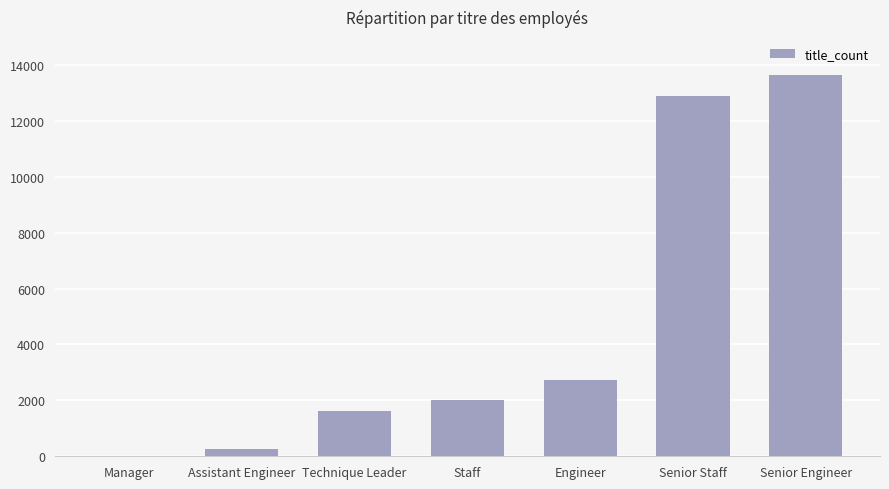

Reading left to right, extract all data points from this chart.

Manager=2	Assistant Engineer=251	Technique Leader=1609	Staff=2022	Engineer=2711	Senior Staff=12872	Senior Engineer=13651